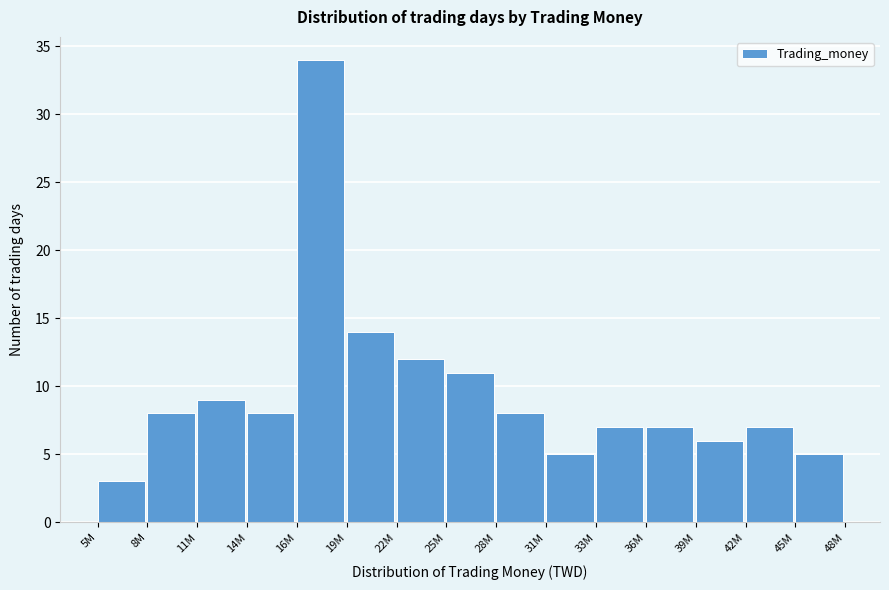

Reading left to right, transcribe all the data shown in this chart.

5M=3	8M=8	11M=9	14M=8	16M=34	19M=14	22M=12	25M=11	28M=8	31M=5	33M=7	36M=7	39M=6	42M=7	45M=5